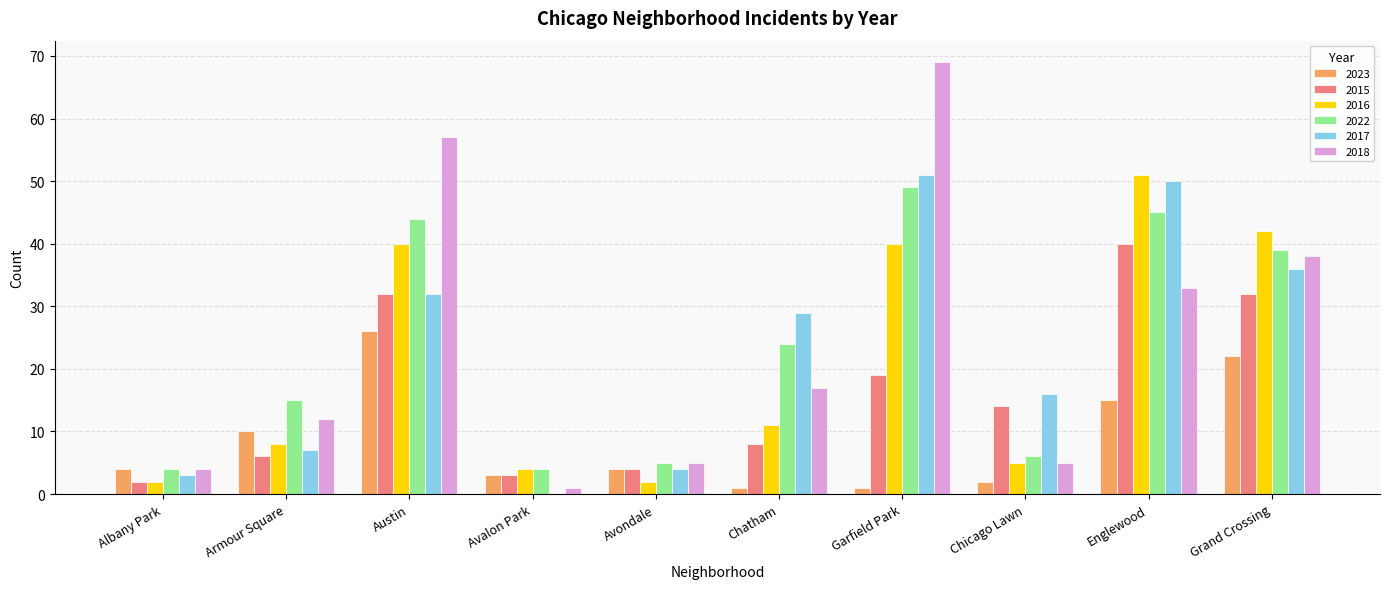

Is it true that 2018 equals 16 at Armour Square?

False